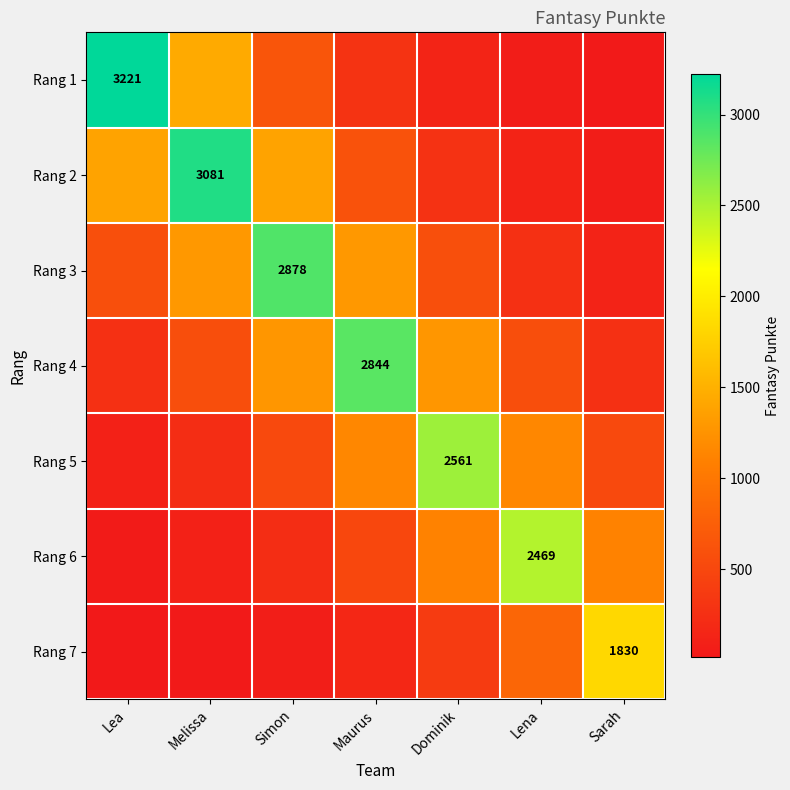

What is the difference between the maximum and minimum values in the Rang 2 series?

3024.6